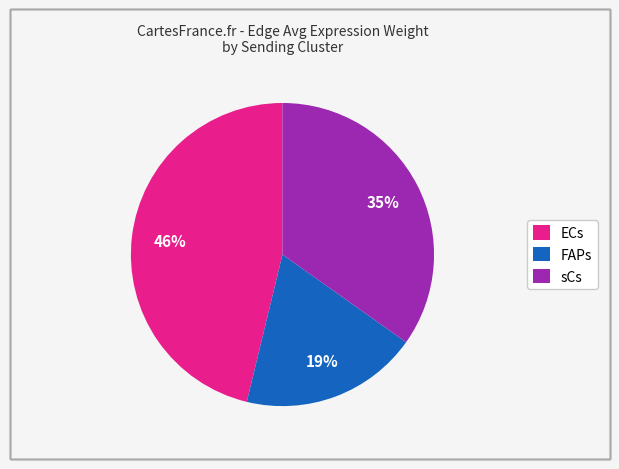

Which category has the smallest portion of the pie?

FAPs